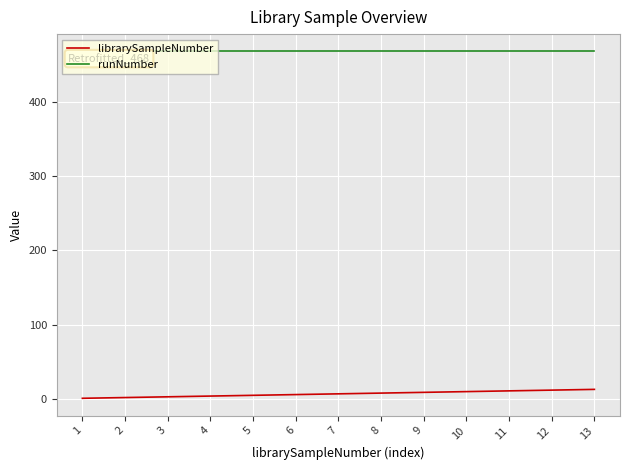

Which series has the largest total across all categories?

runNumber